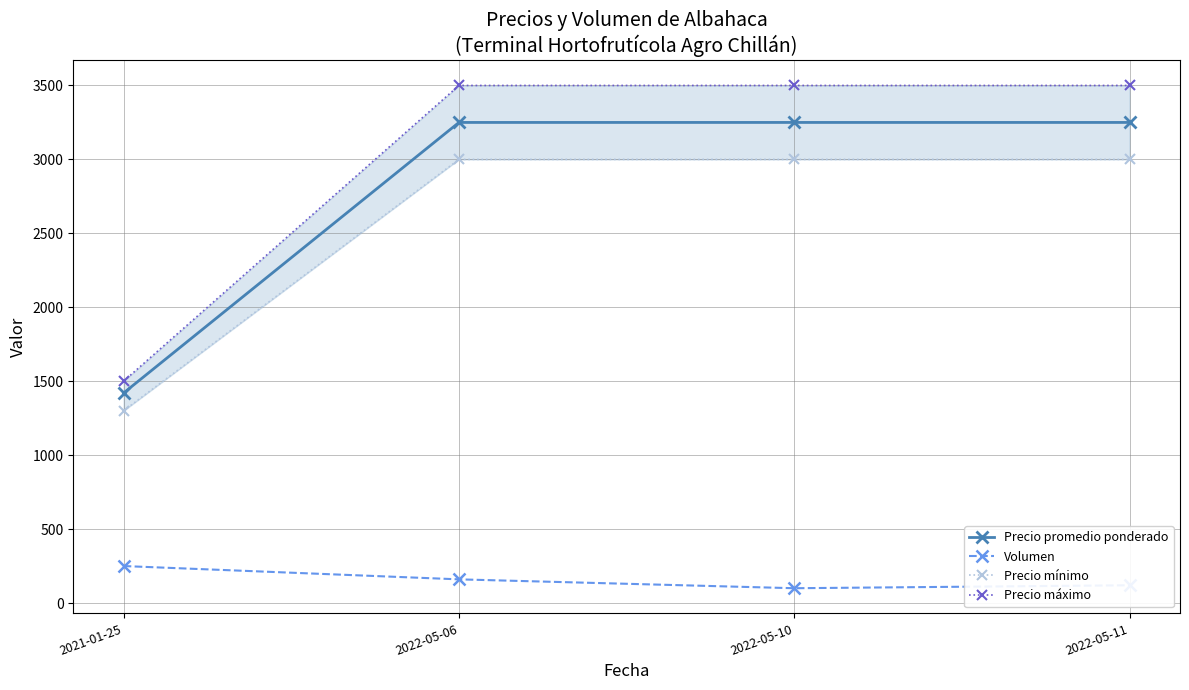

True or false: Precio máximo and Precio promedio ponderado intersect in this chart.

False